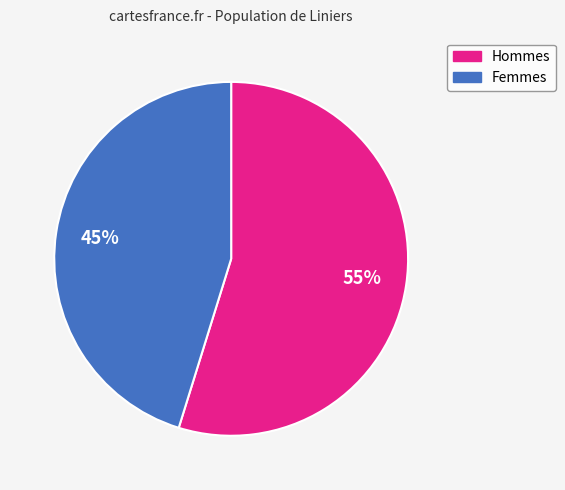

Does any single category account for the majority?

Yes